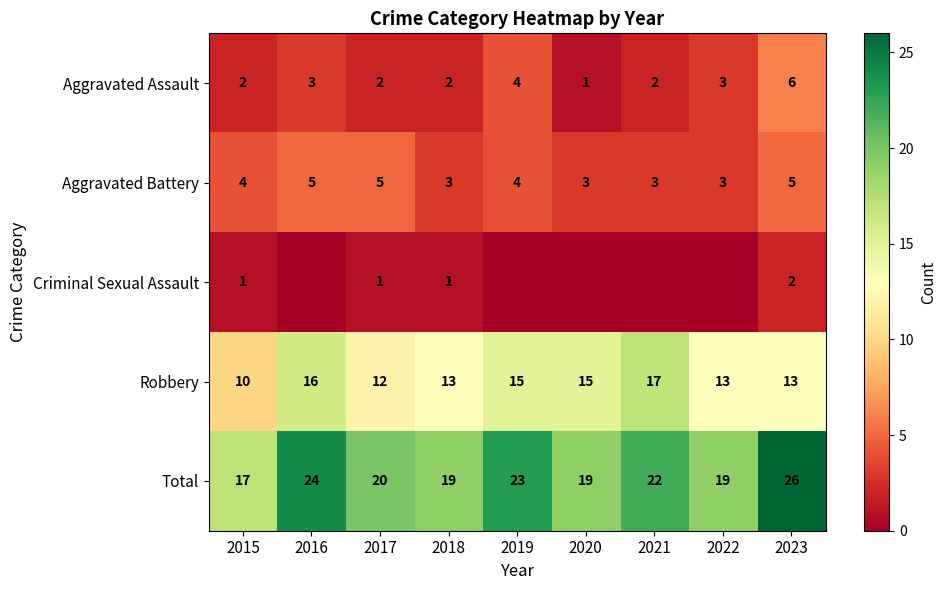

At which category does the chart reach its minimum across all series?

2016